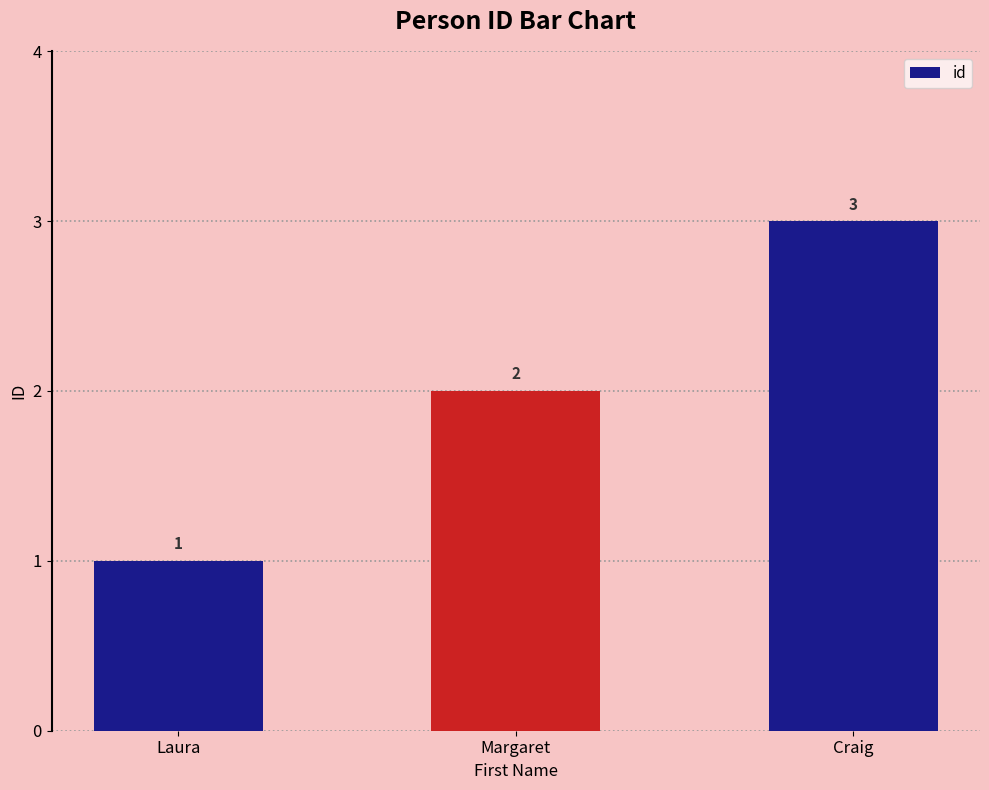

Reading left to right, what are all the values shown in this chart?

1	2	3